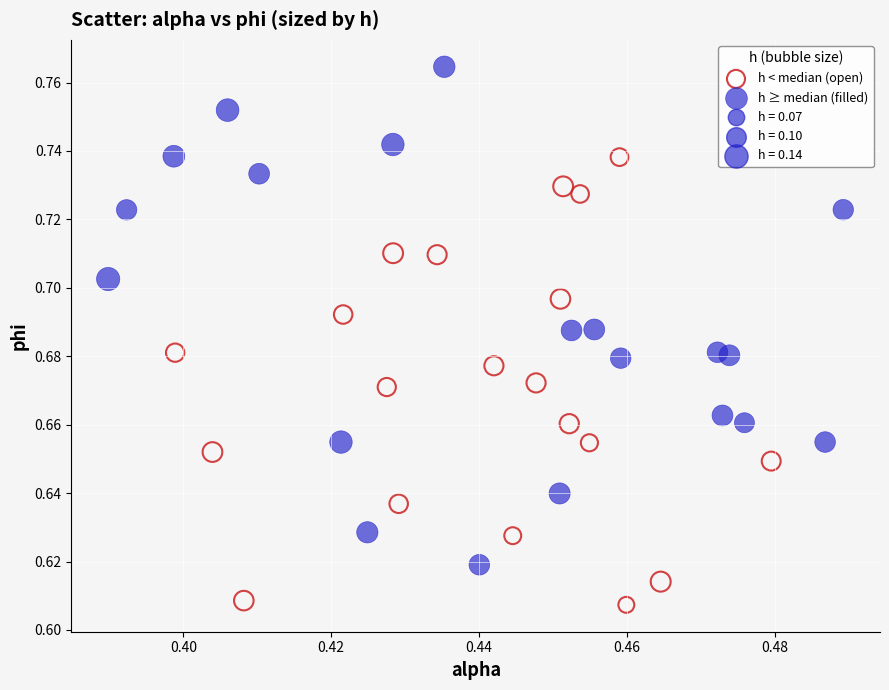

Which series has the largest Y range (max minus min)?

h ≥ median (filled)